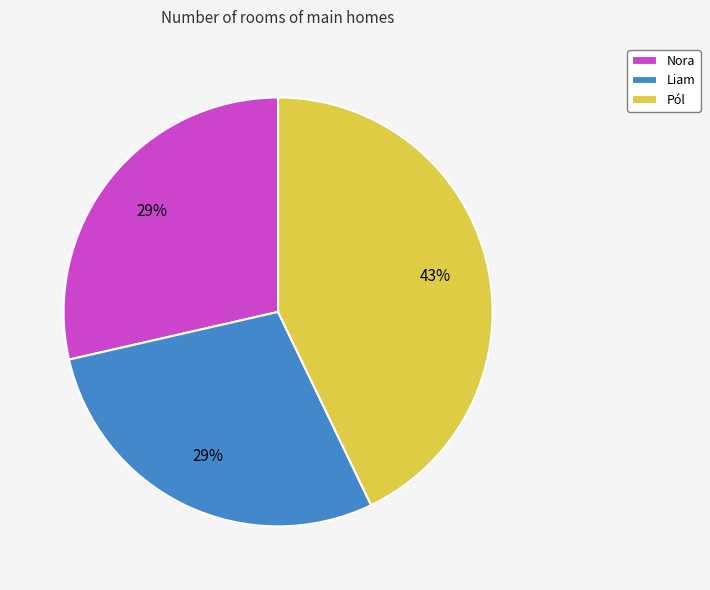

What percentage is the Liam slice, to the nearest percent?

29%